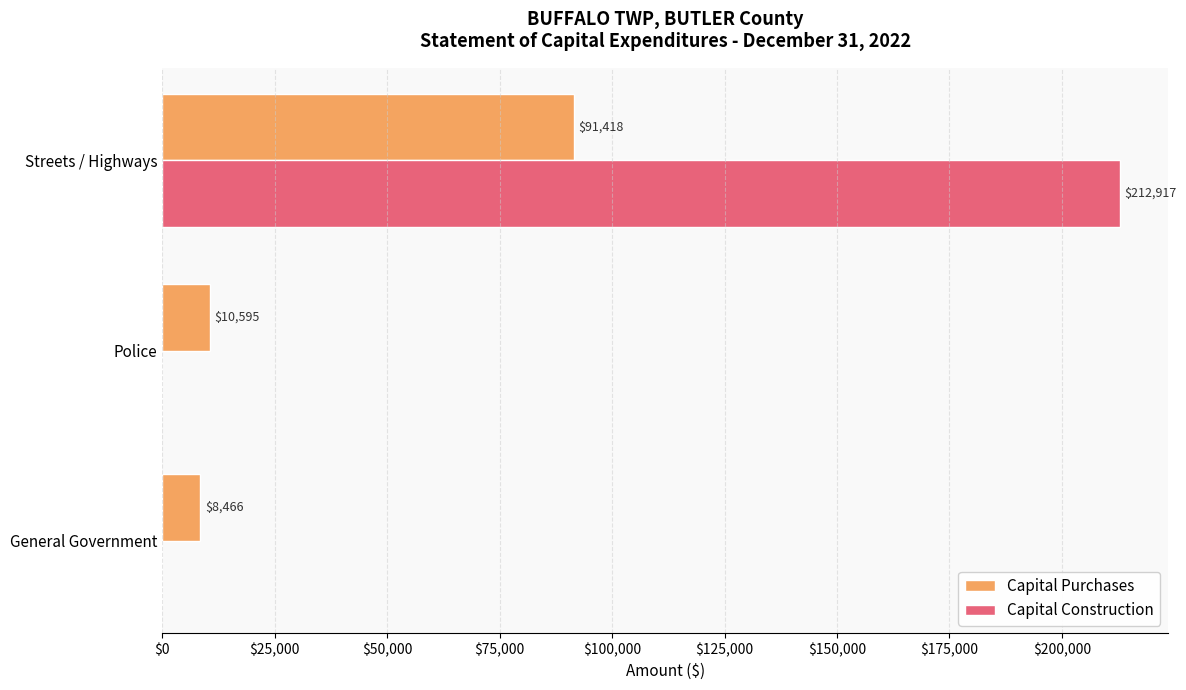

Which series changed the most between General Government and Police?

Capital Purchases